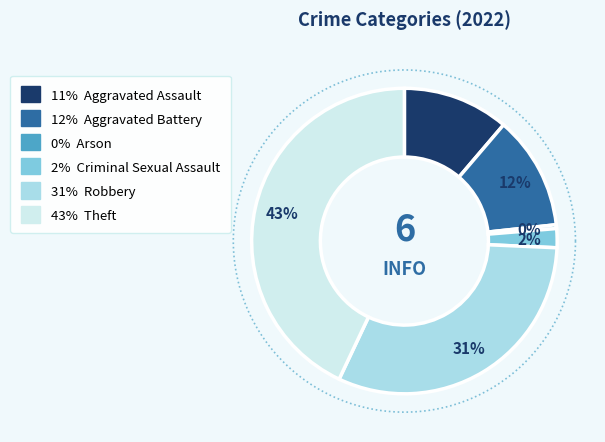

Count the number of slices in the pie.

6